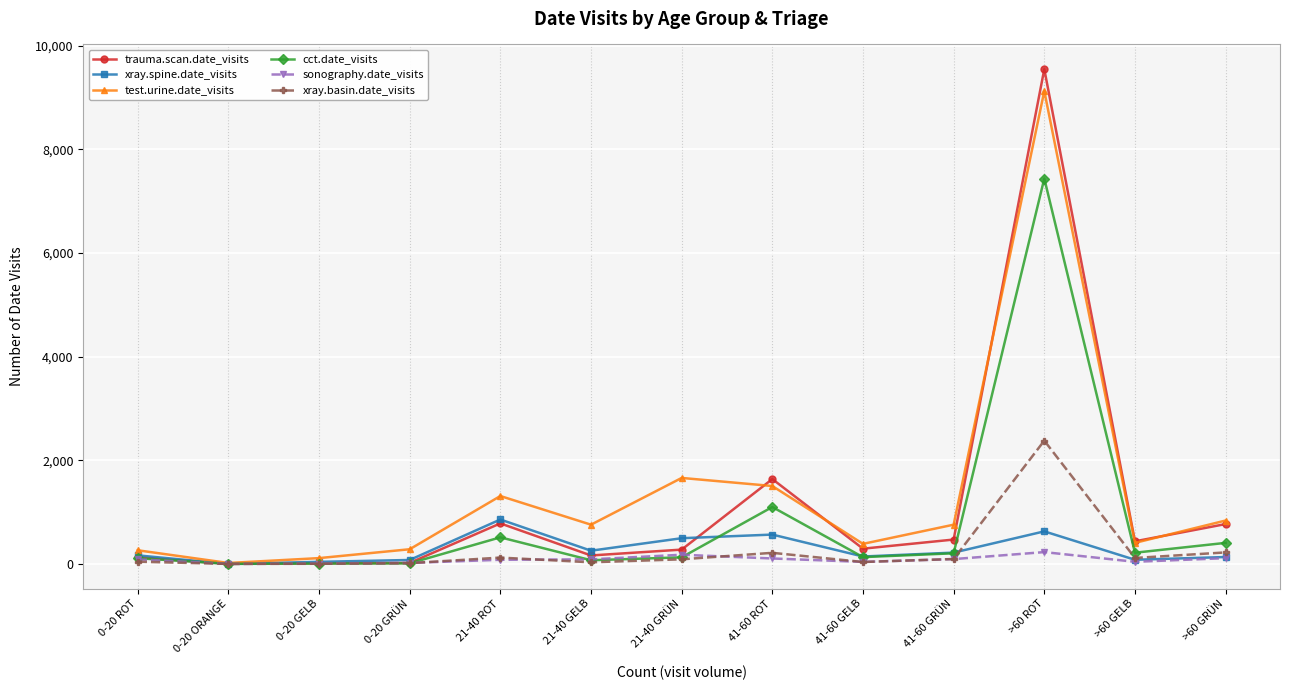

The value of test.urine.date_visits at 21-40 GRÜN is 1075. True or false?

False